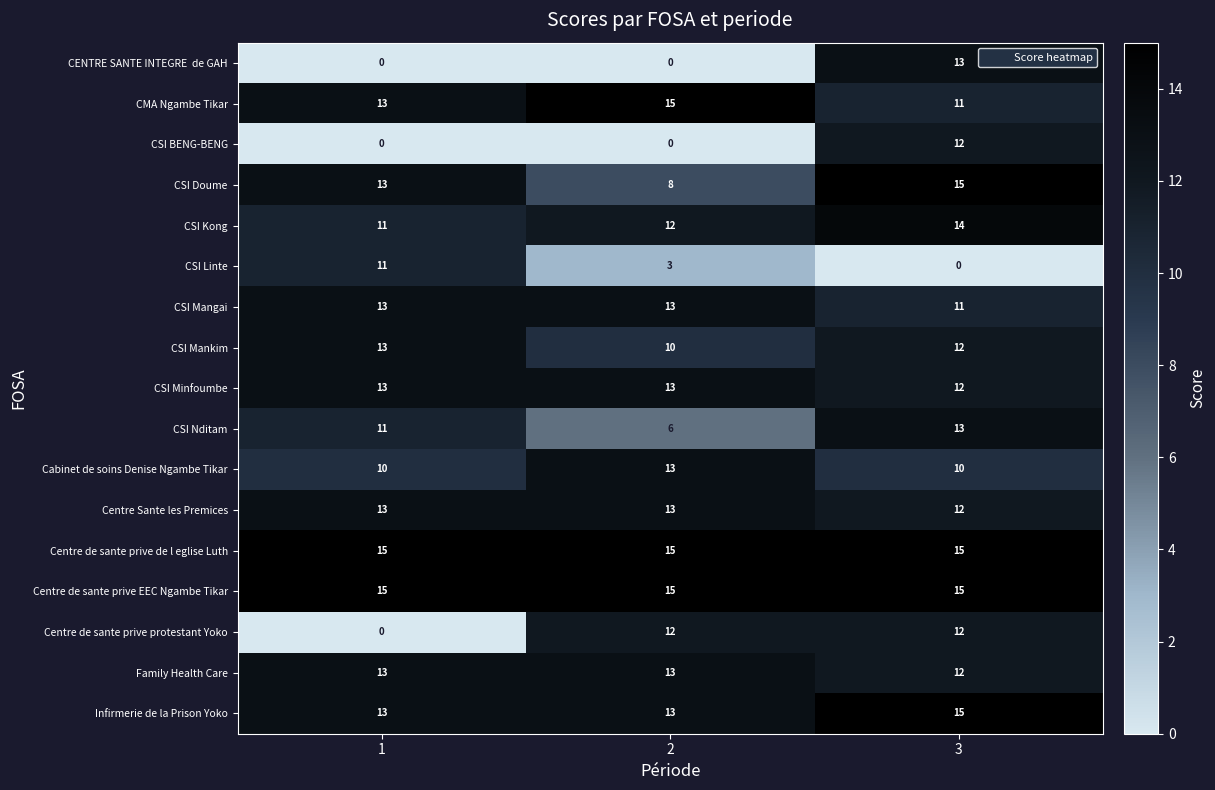

What is the total value across all series at 3?

204